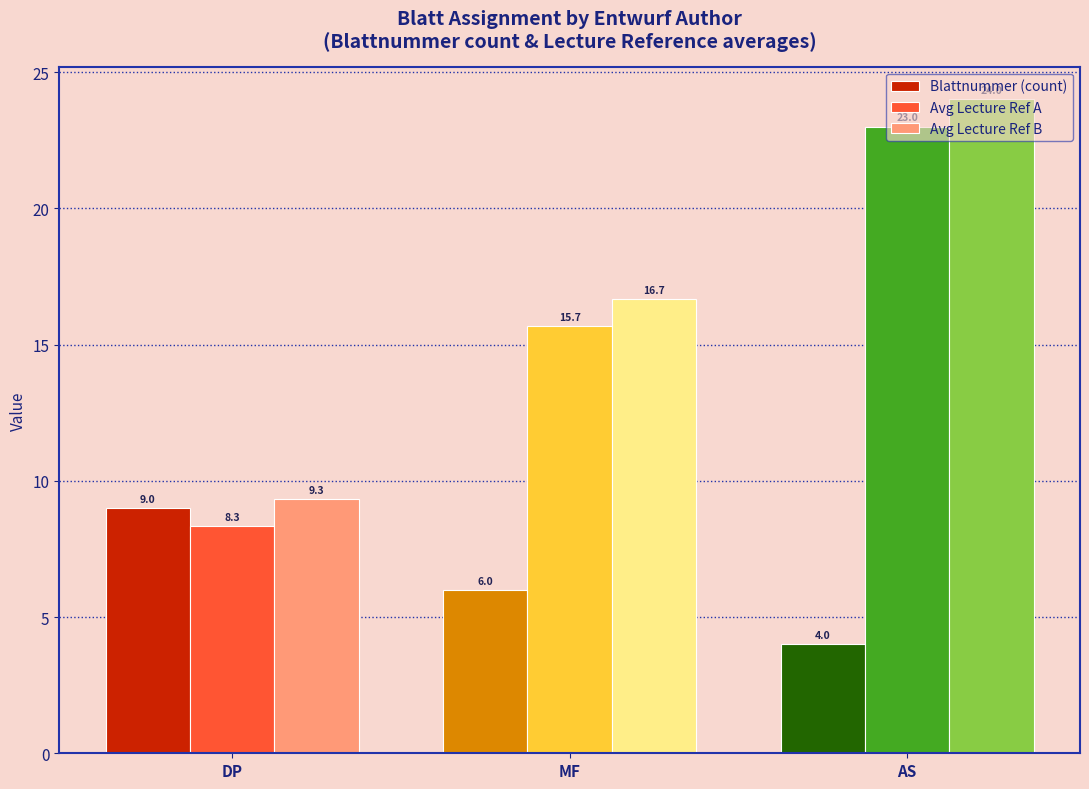

Read the Blattnummer (count) value at DP.

9.0